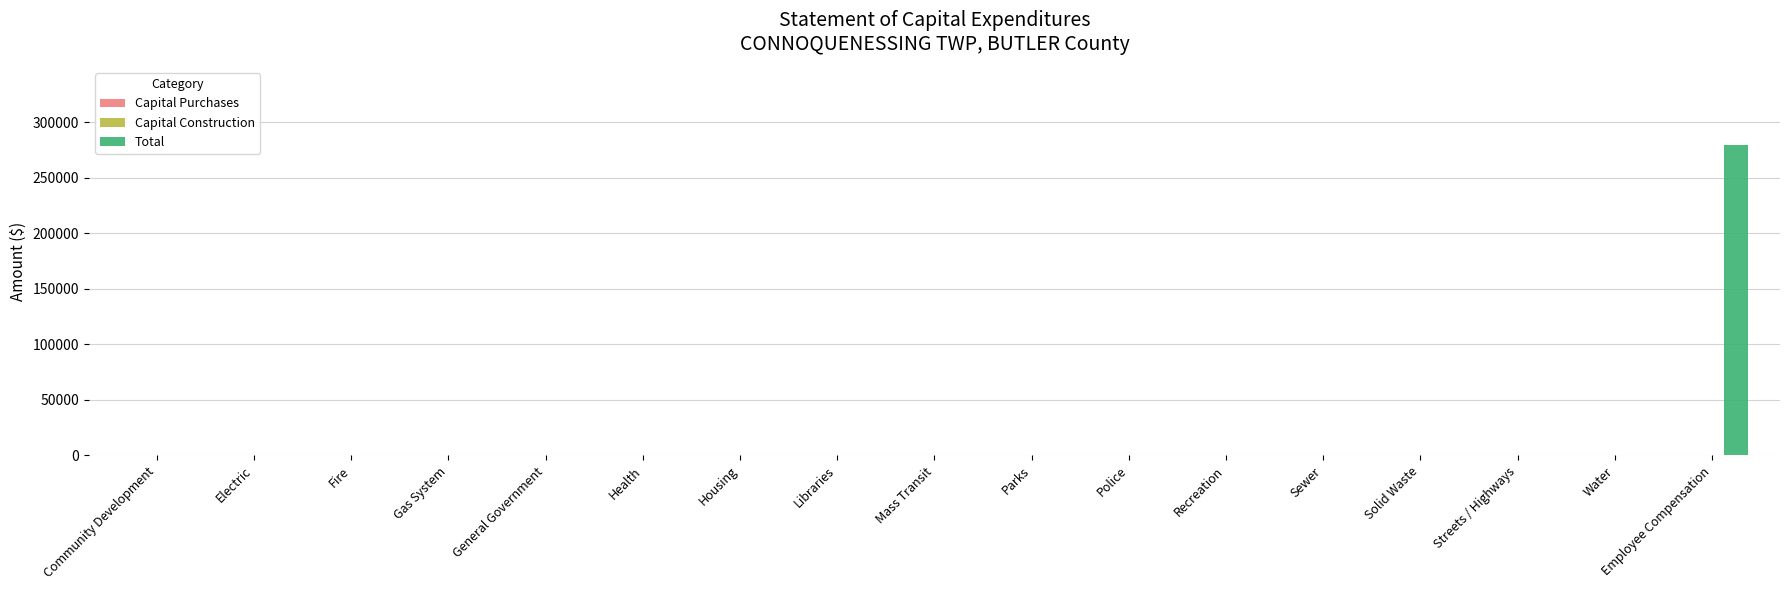

What is the maximum value shown in the chart?

279816